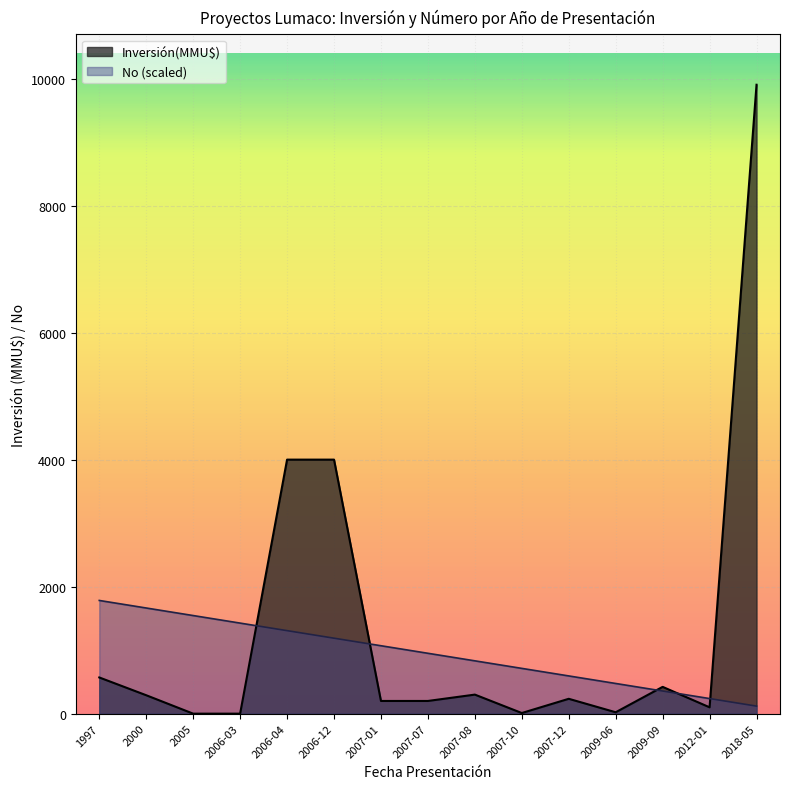

At which label does No reach its minimum?

2018-05